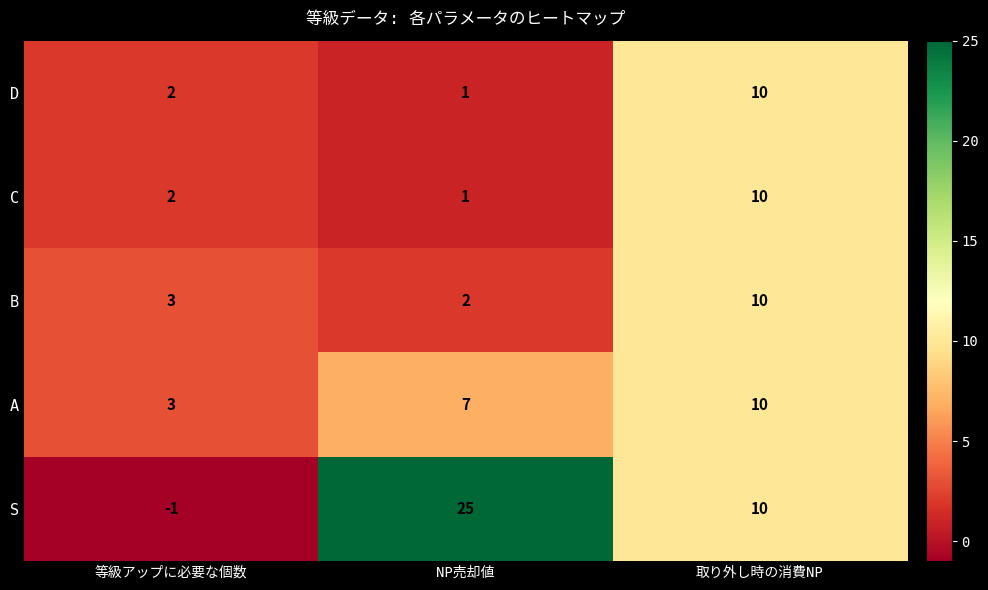

Which series has the largest range (max minus min)?

S